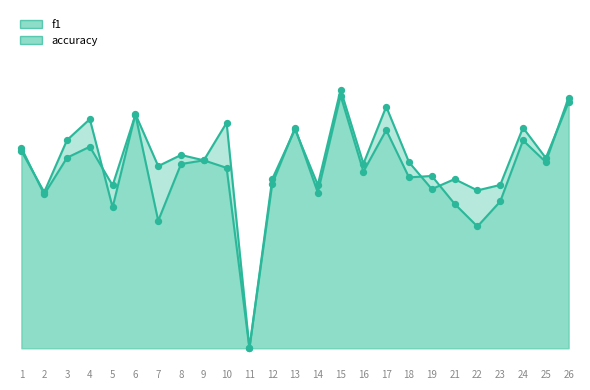

At which category is the sum across all series the highest?

15